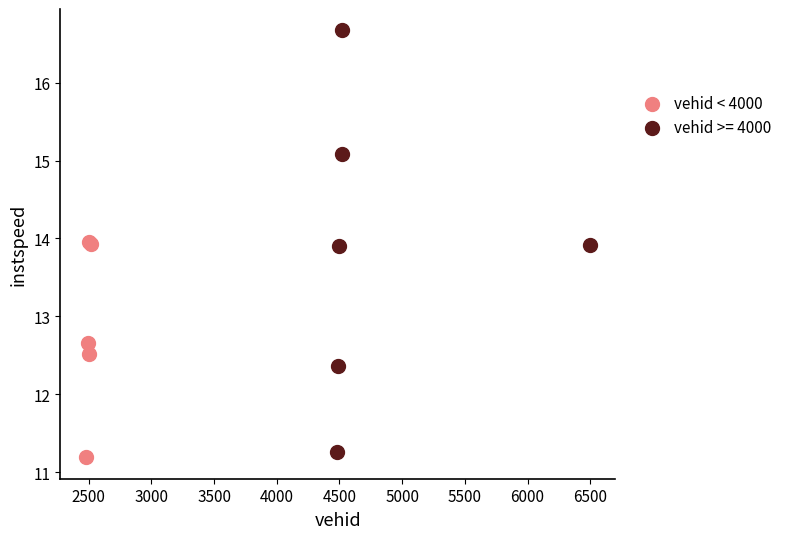

Which series has the widest spread of Y values?

vehid >= 4000